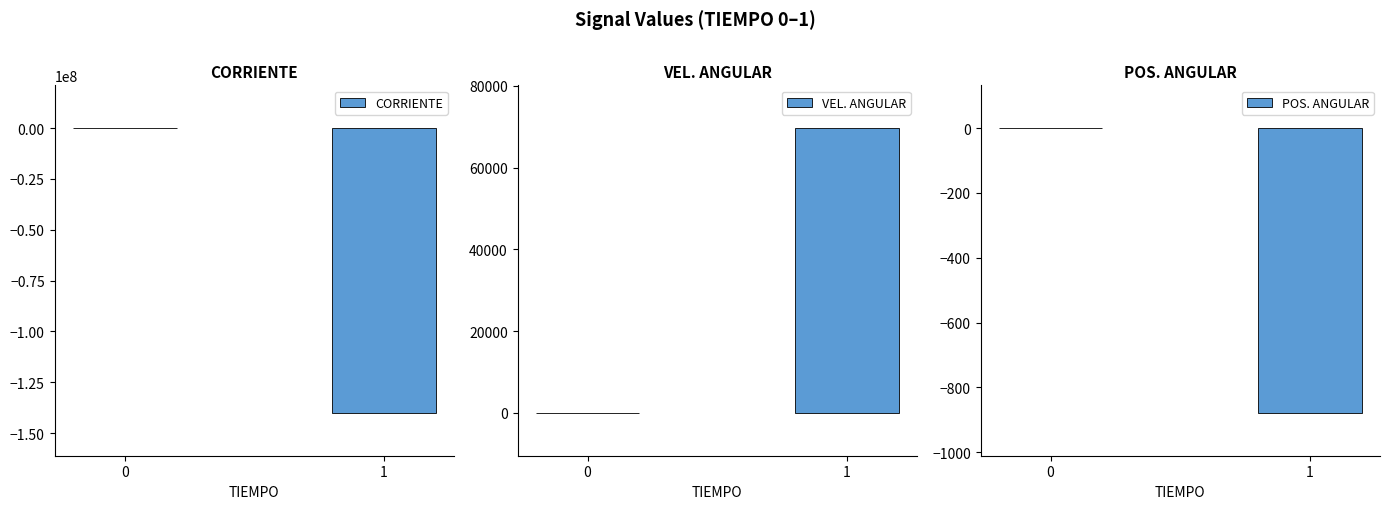

What is the approximate value of VEL. ANGULAR at 1?

69666.6